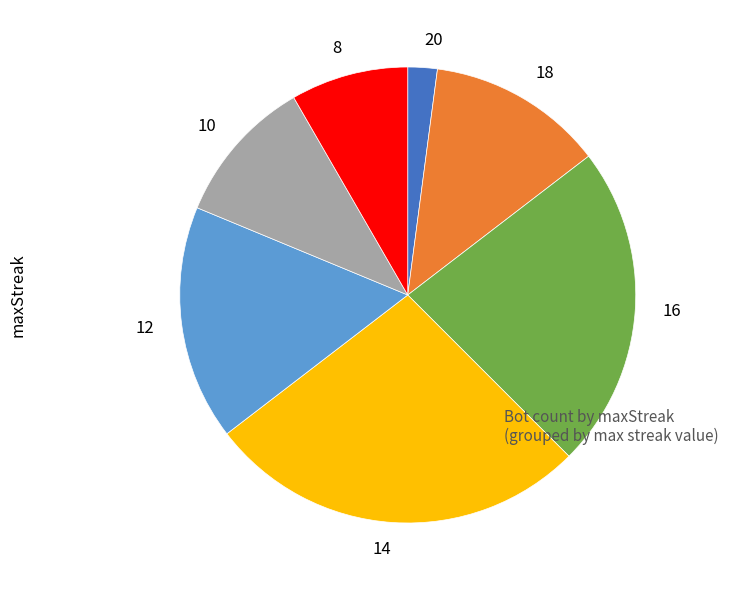

Do 18 and 10 together represent more than half of the pie?

No